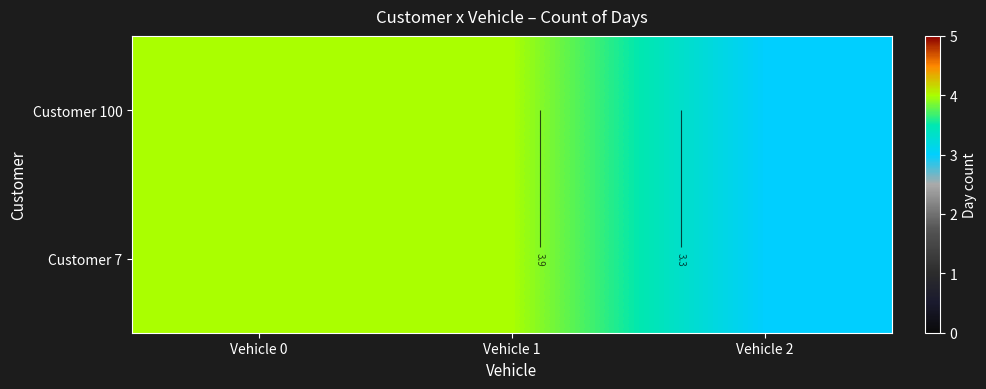

True or false: Customer 7 has a value of 4 at Vehicle 0.

True